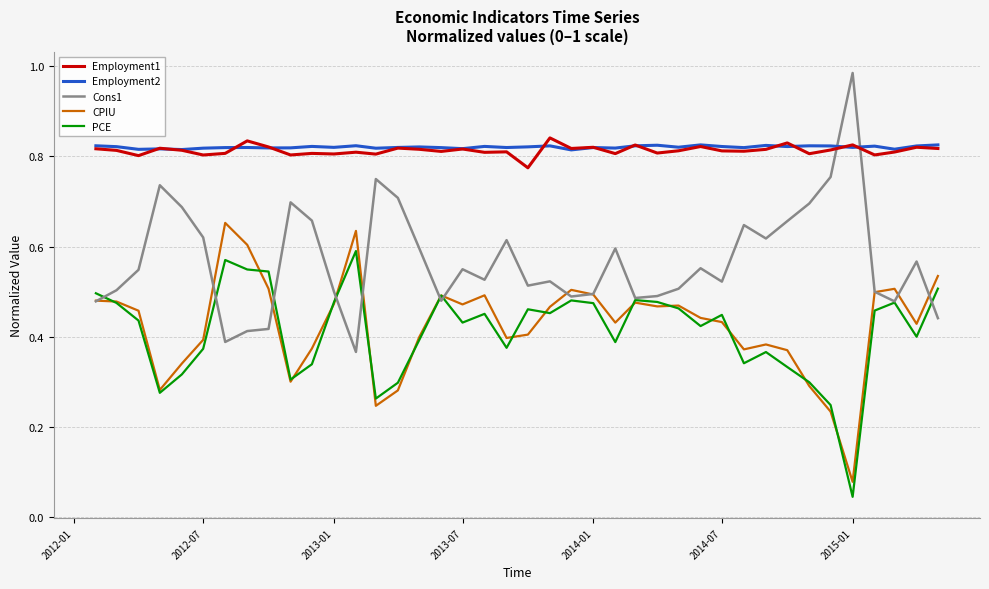

True or false: Employment1 and PCE intersect in this chart.

False